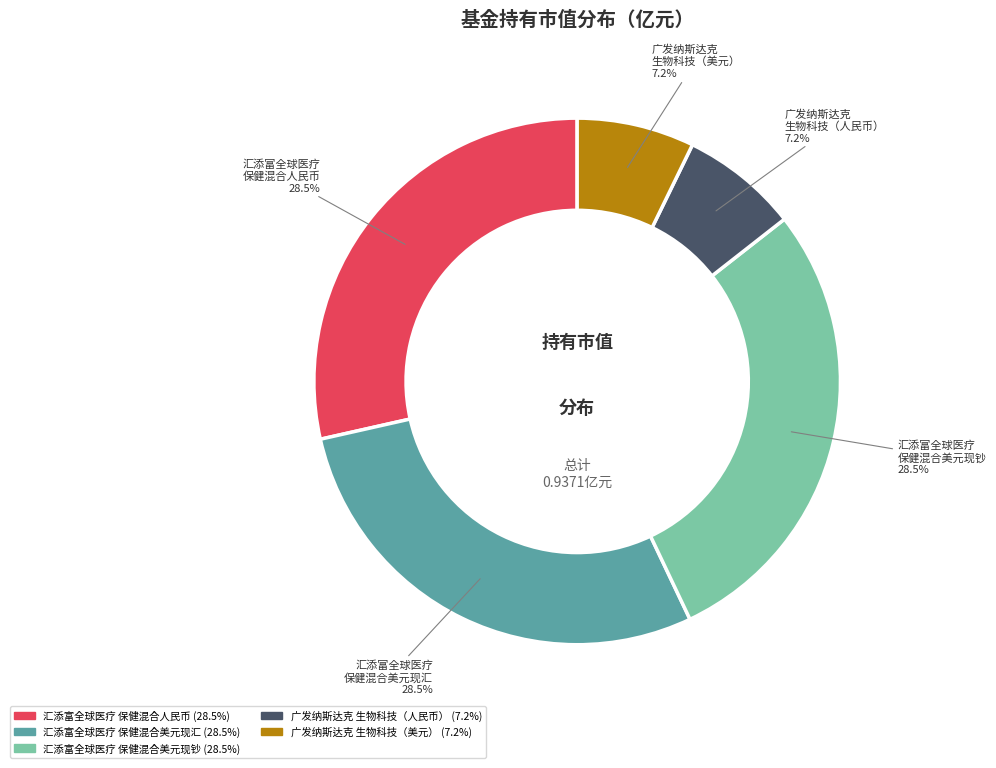

Does 广发纳斯达克 生物科技（人民币） represent more than half of the total?

No